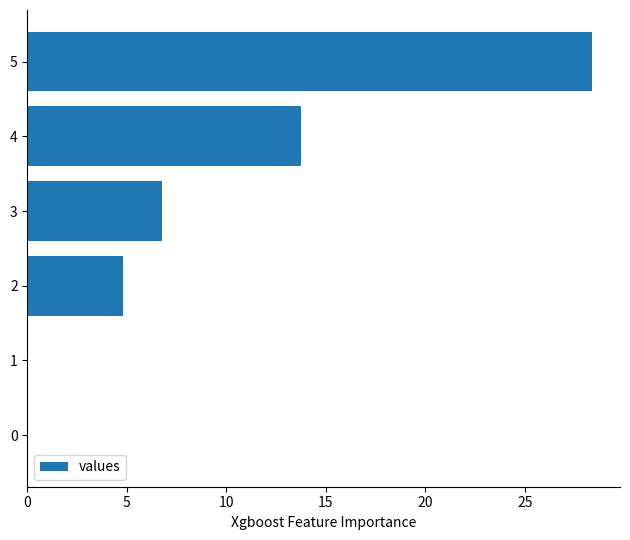

Between 4 and 2, which is larger?

4